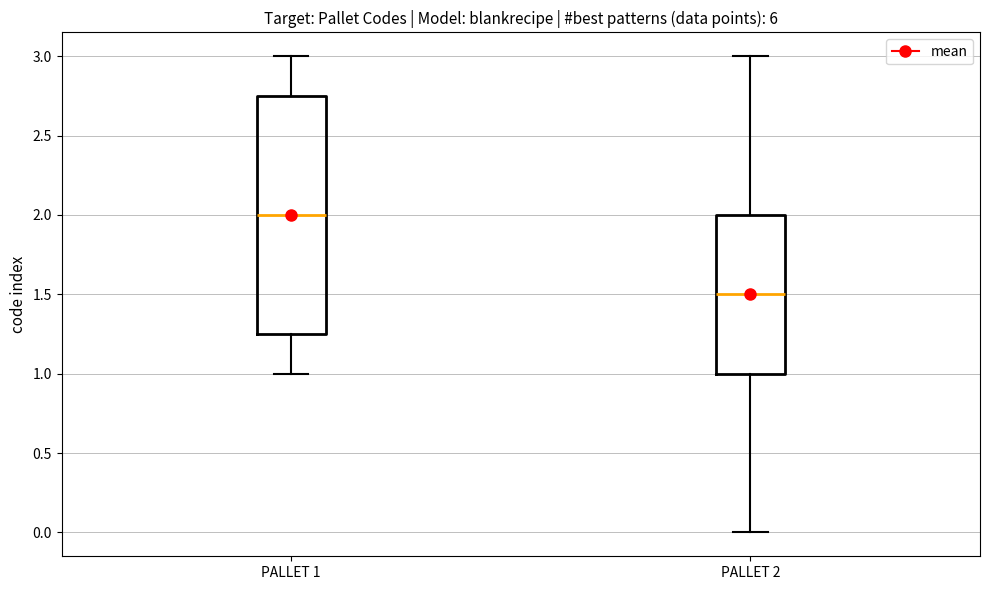

Which box is the tallest, from its lower edge to its upper edge?

PALLET 1